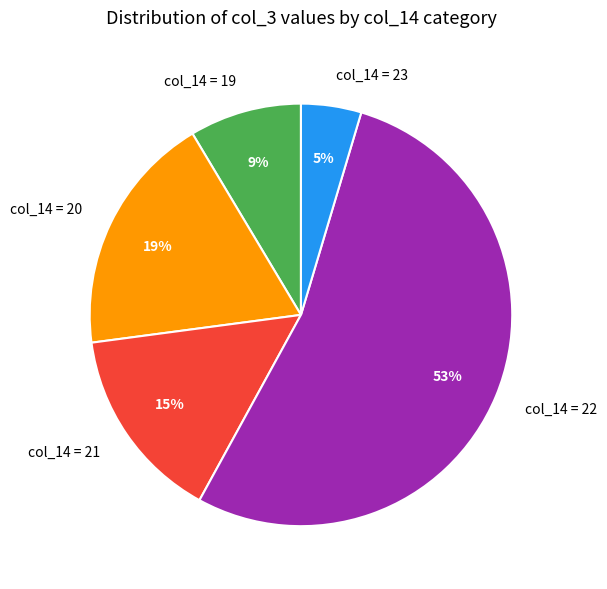

Do col_14 = 19 and col_14 = 23 together represent more than half of the pie?

No